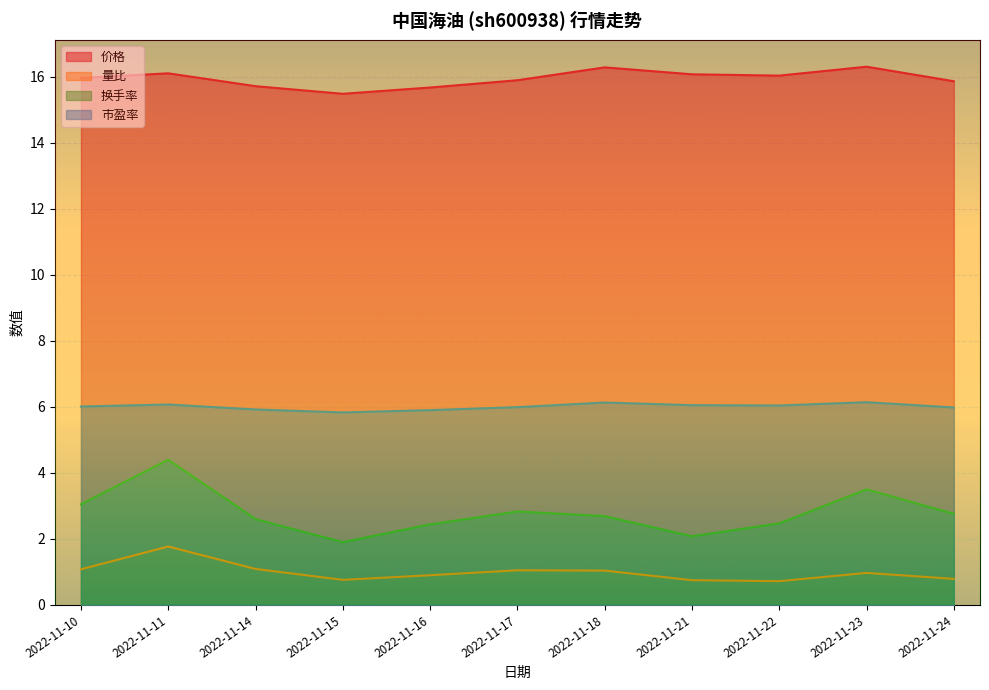

How many interior local peaks does the 市盈率 series have?

3